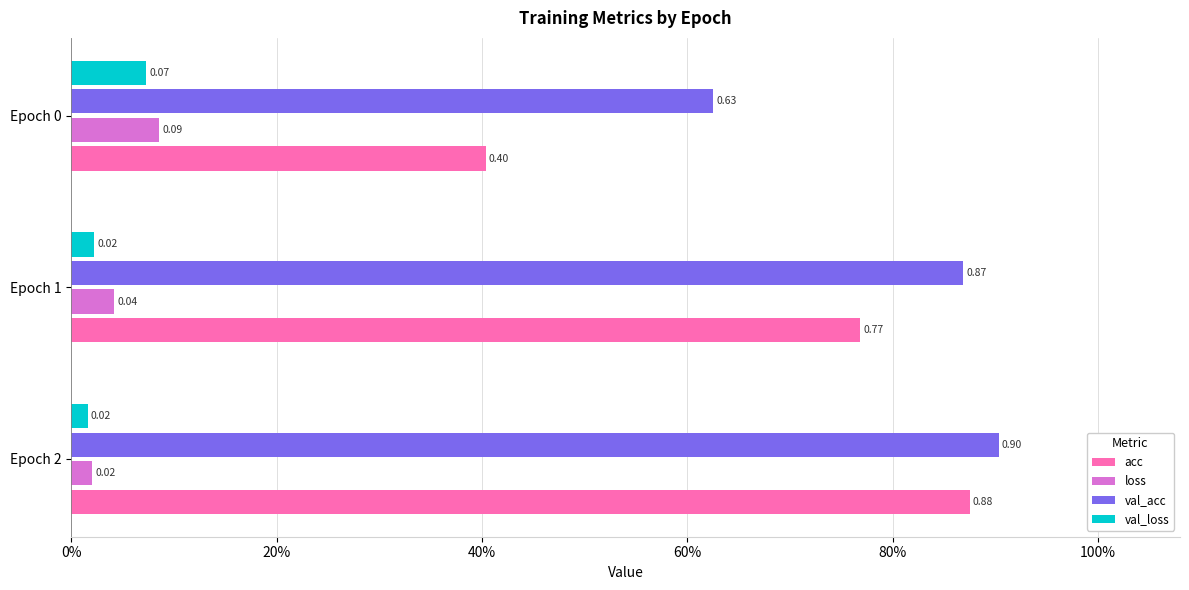

What are all the series names shown in the legend?

acc, loss, val_acc, val_loss